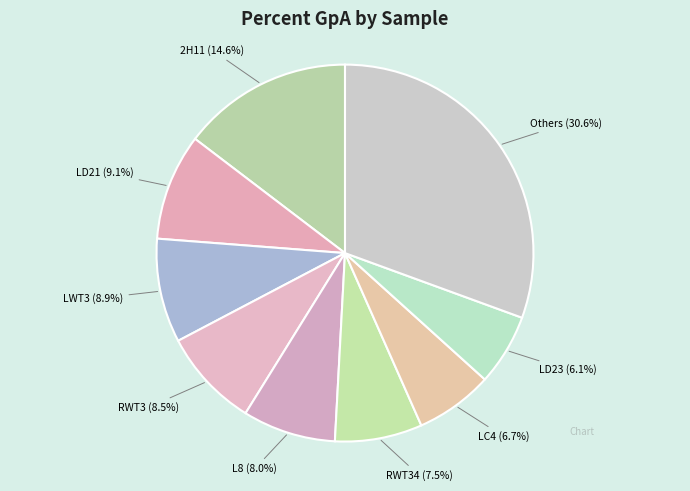

Which slice is the smallest?

LD23